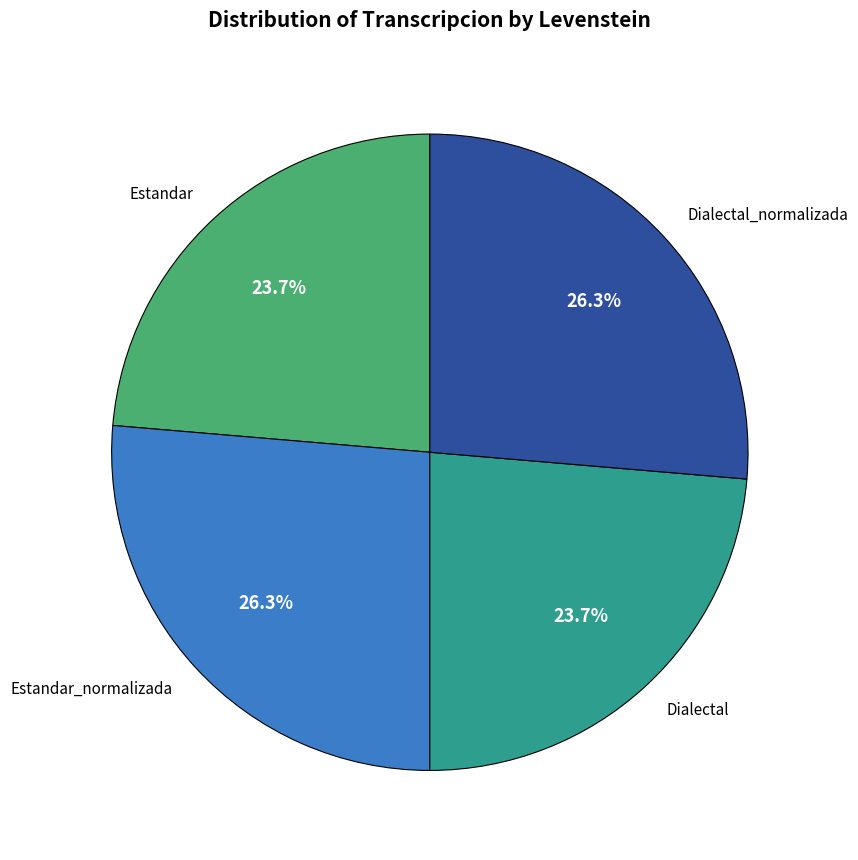

What portion of the pie excludes Estandar_normalizada?

73.7%